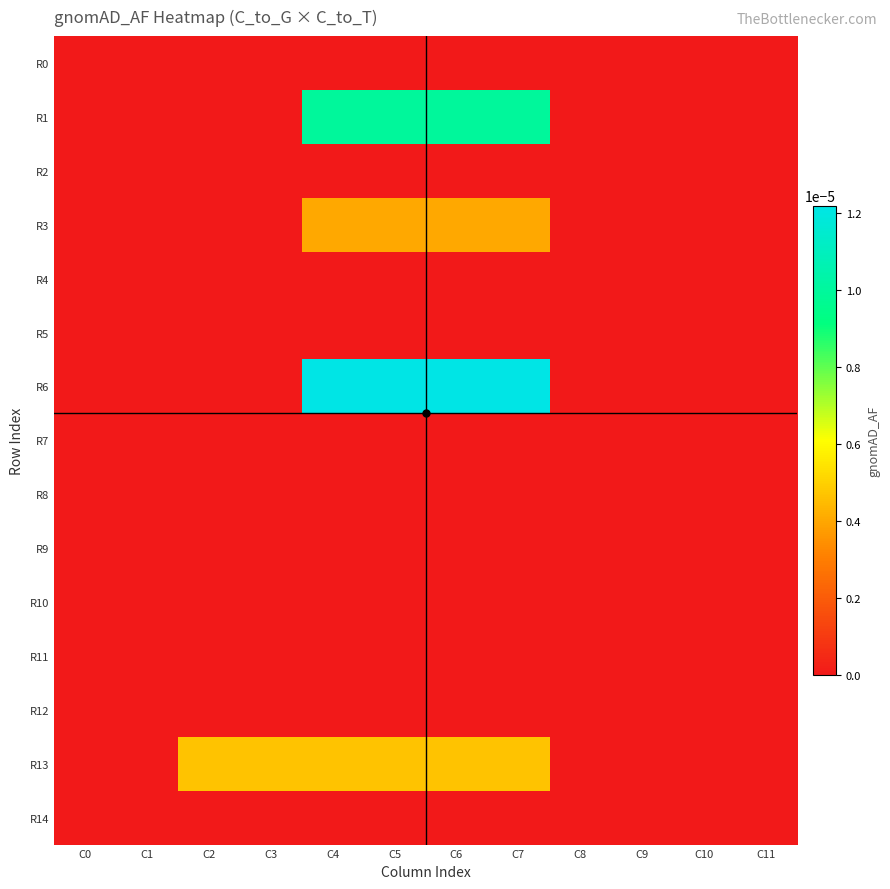

At C1, list the series in order from largest to smallest.

R0, R1, R2, R3, R4, R5, R6, R7, R8, R9, R10, R11, R12, R13, R14